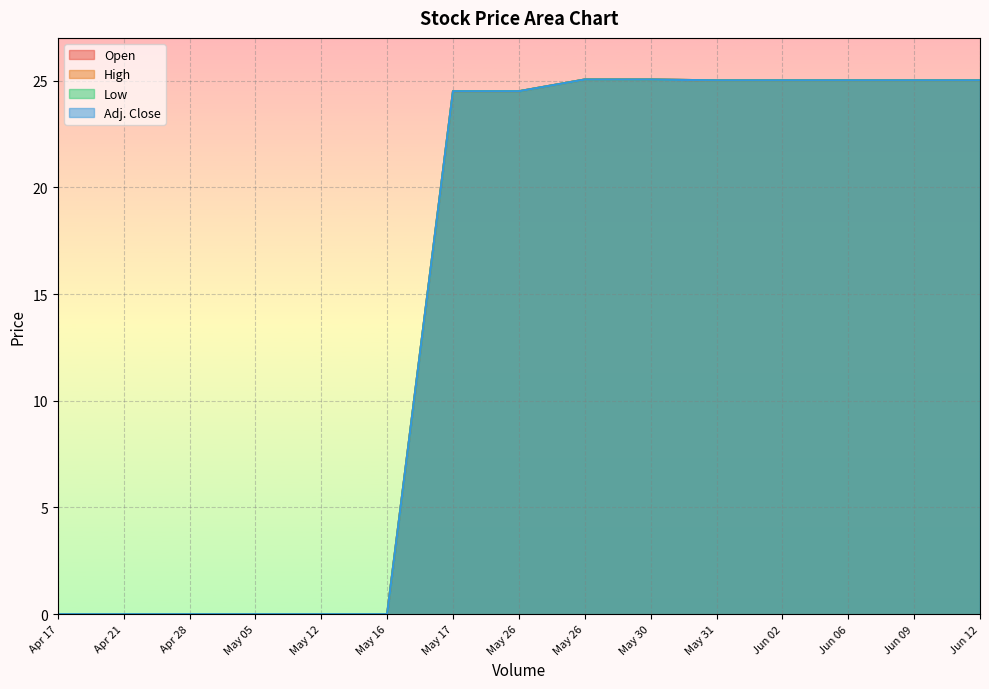

Where does the Adj. Close series first go above 24?

May 17